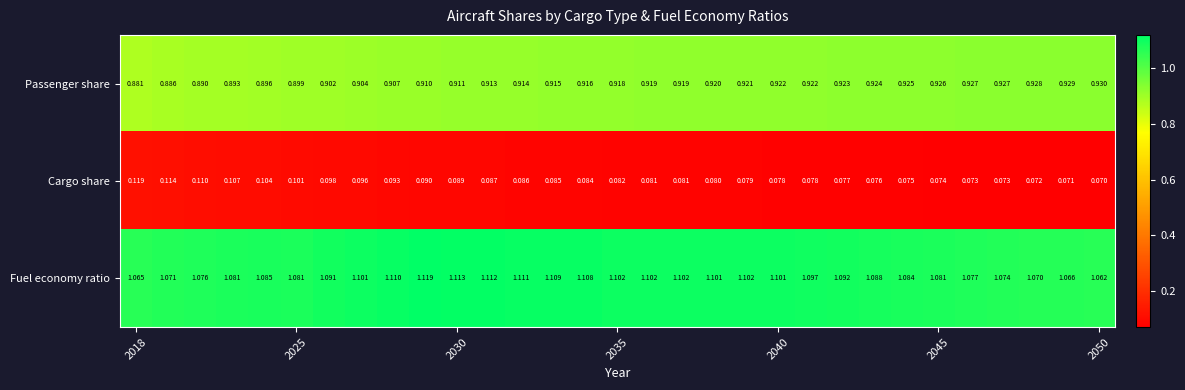

Rank the series by their maximum value, from lowest to highest.

Cargo share, Passenger share, Fuel economy ratio